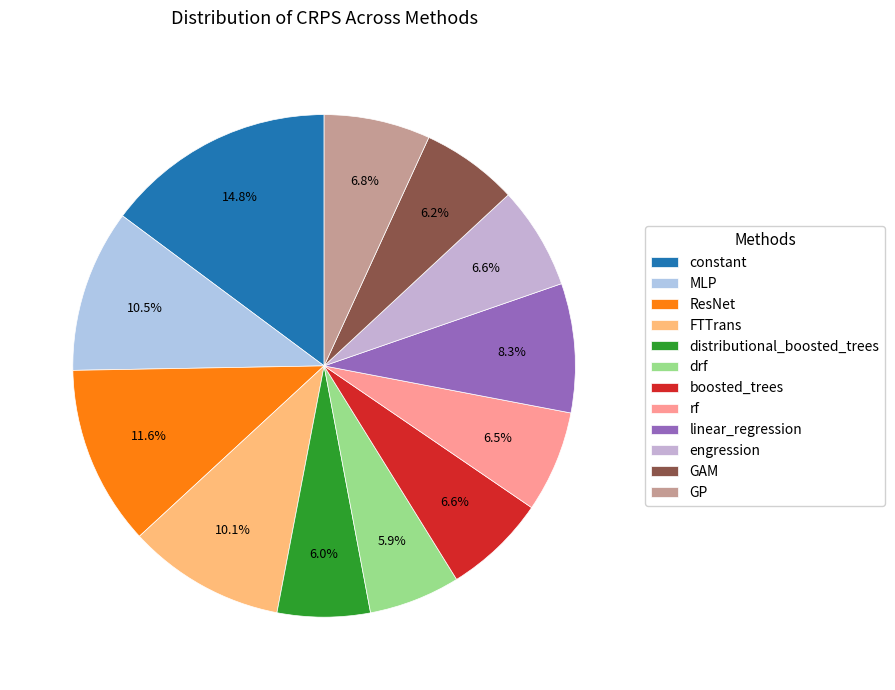

Do constant and GP together represent more than half of the pie?

No